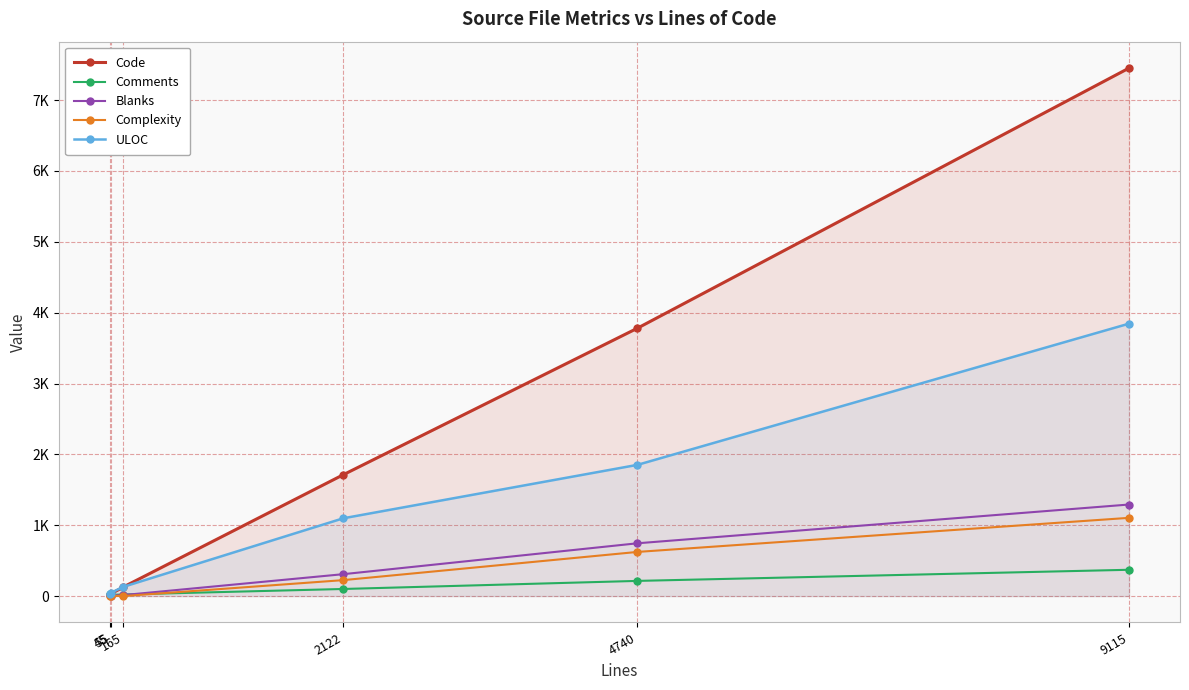

Does the chart display data point markers on the line(s)?

Yes